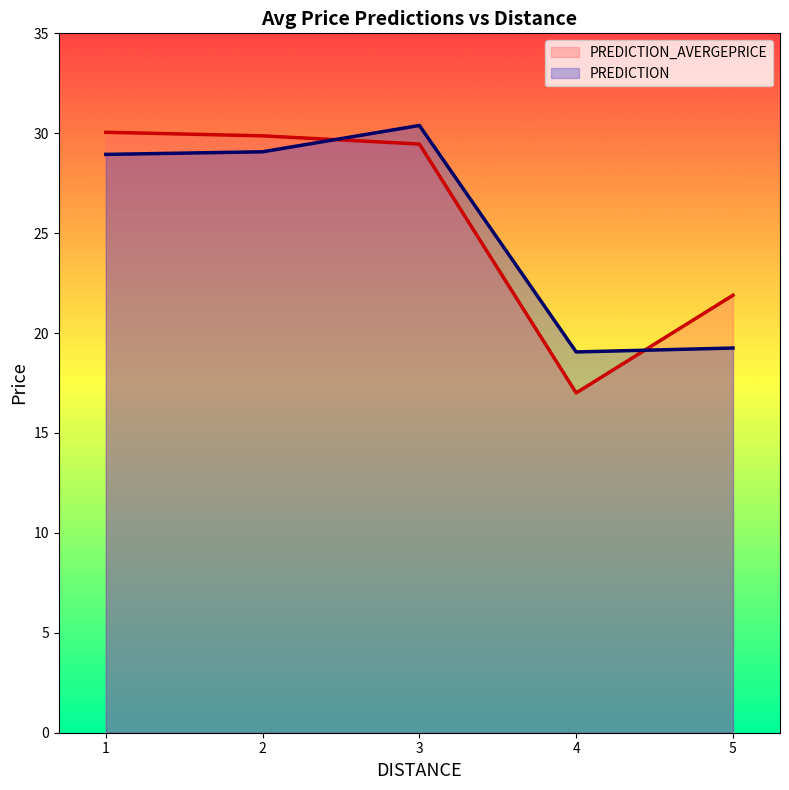

Which series has the largest range (max minus min)?

PREDICTION_AVERGEPRICE